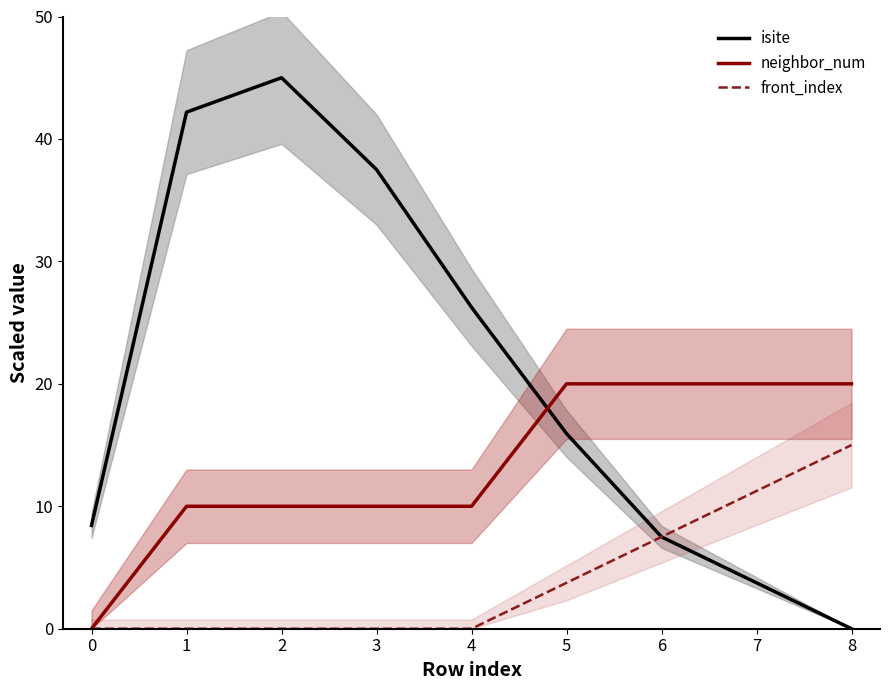

True or false: isite has a value of 1.9 at 7.

False